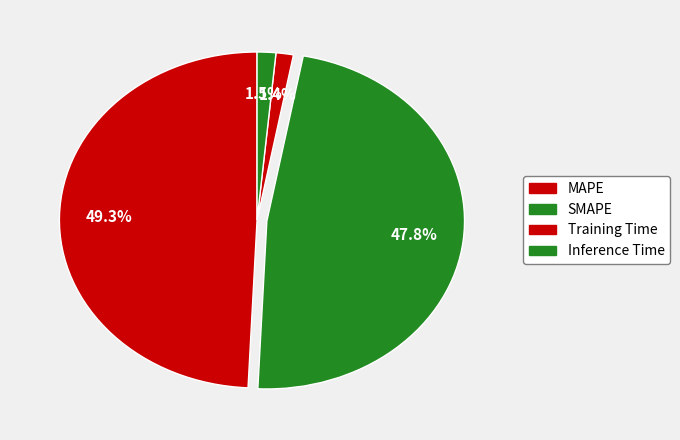

How many slices are in this pie chart?

4